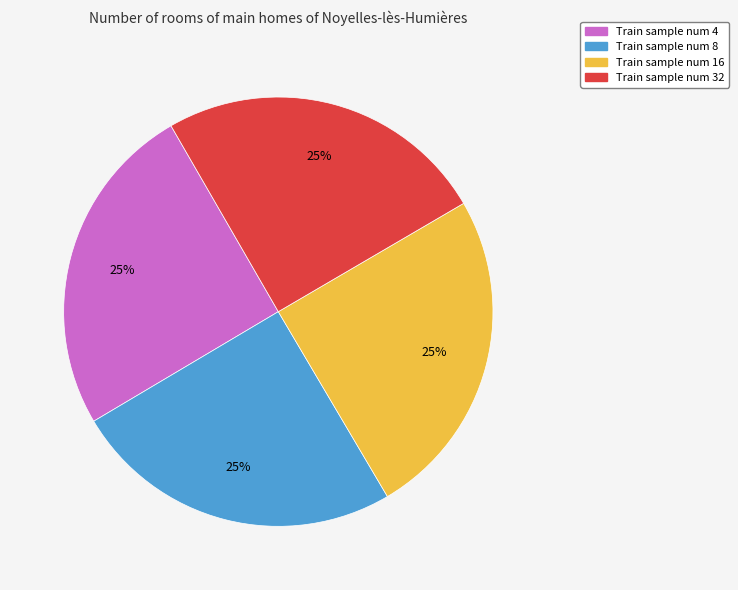

True or false: Train sample num 32 accounts for 25% of the total.

True